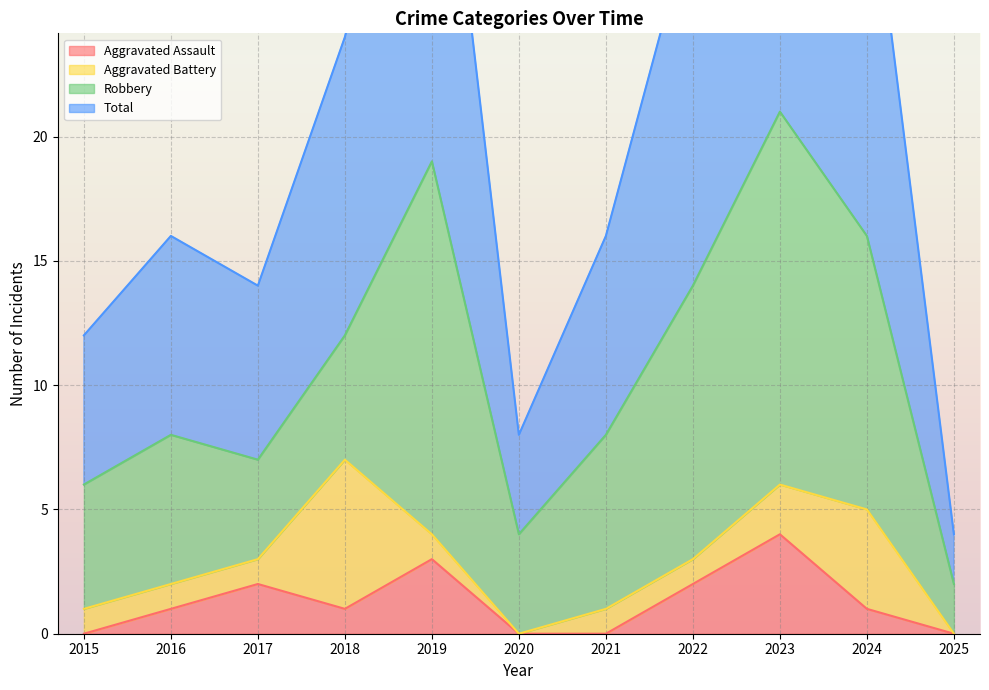

Which series changed the most between 2019 and 2024?

Total